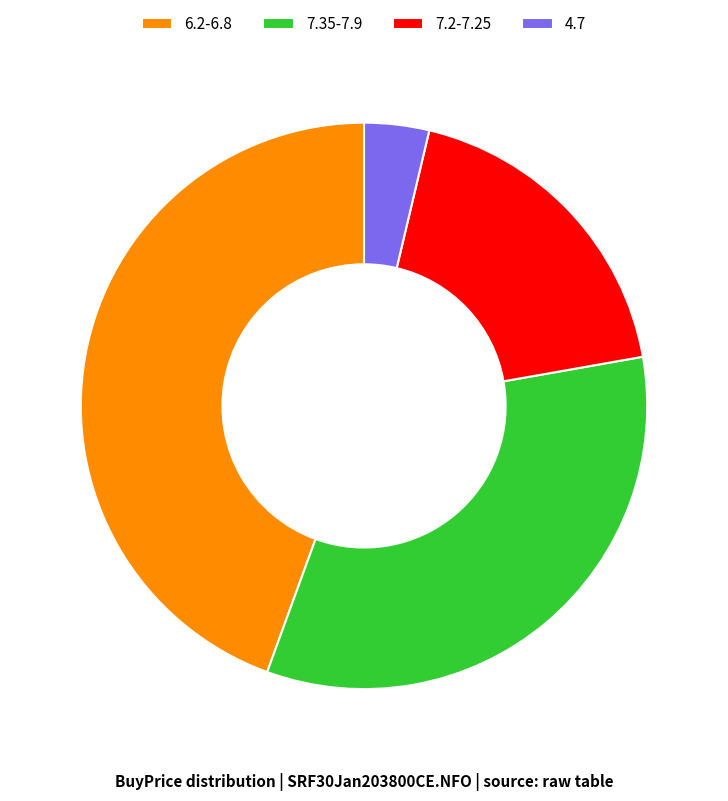

Rank the categories by value from highest to lowest.

6.2-6.8, 7.35-7.9, 7.2-7.25, 4.7